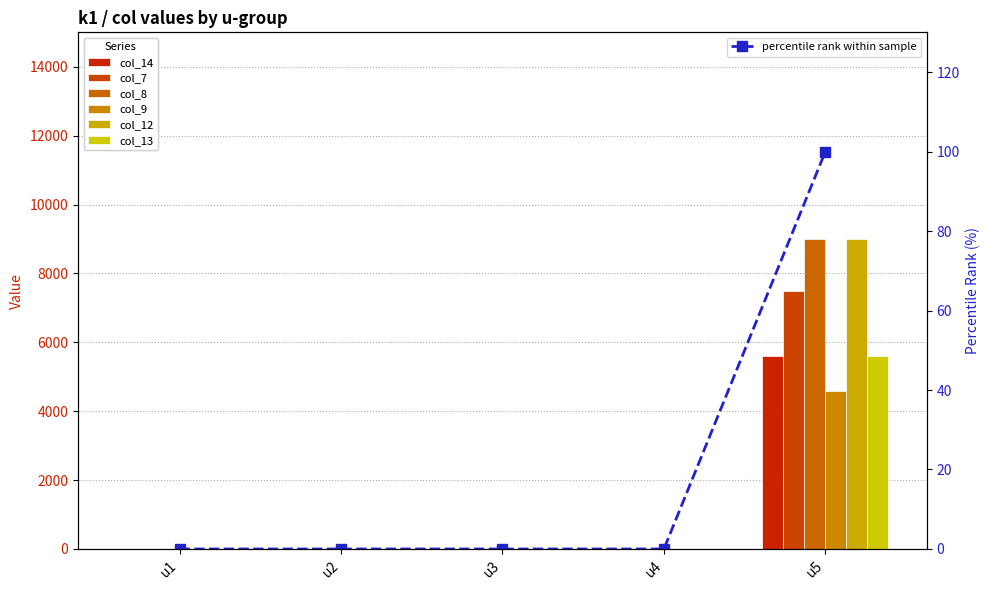

What is the difference between the highest and lowest values at u5?

4400.0